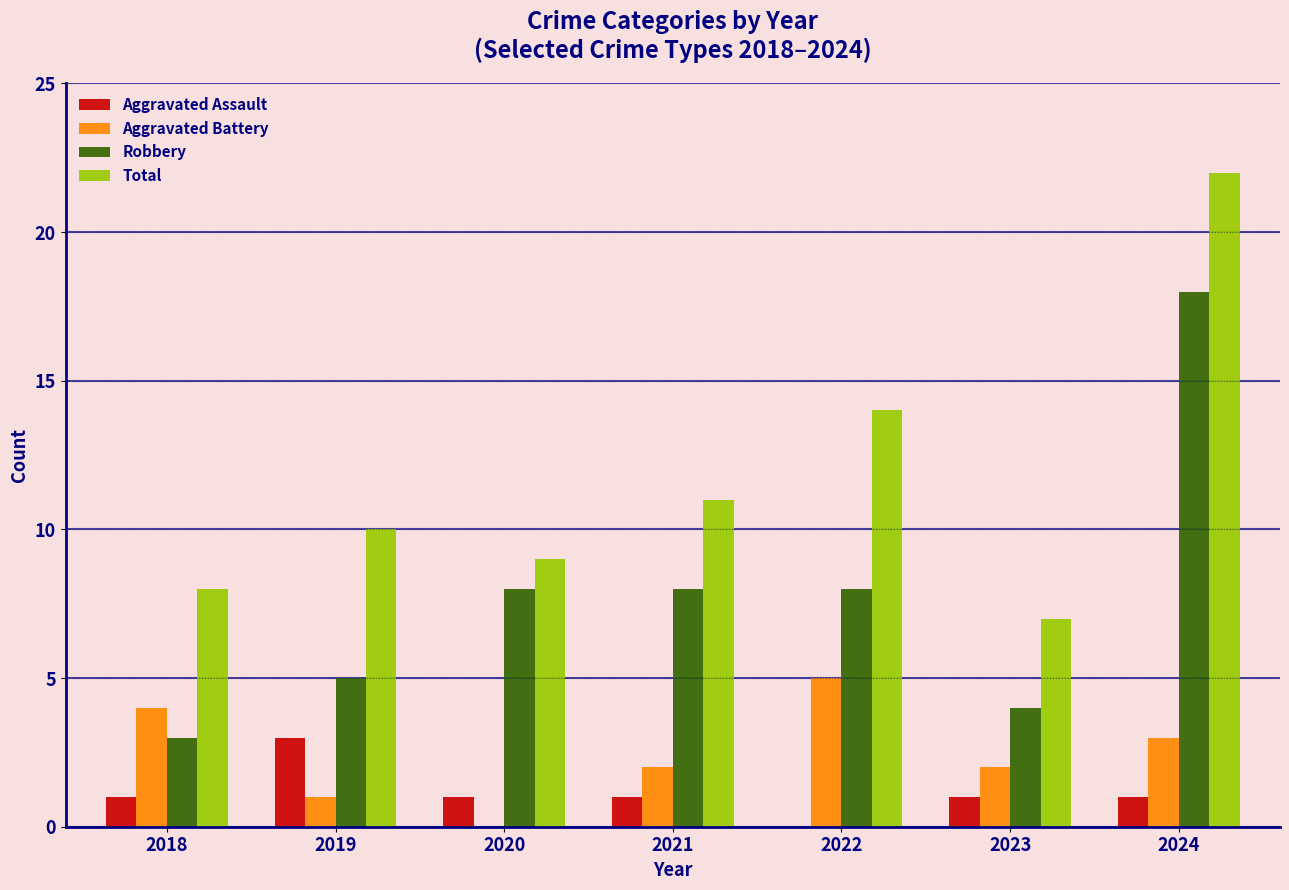

Is the value of Total at 2019 greater than the value of Aggravated Battery at 2022?

Yes